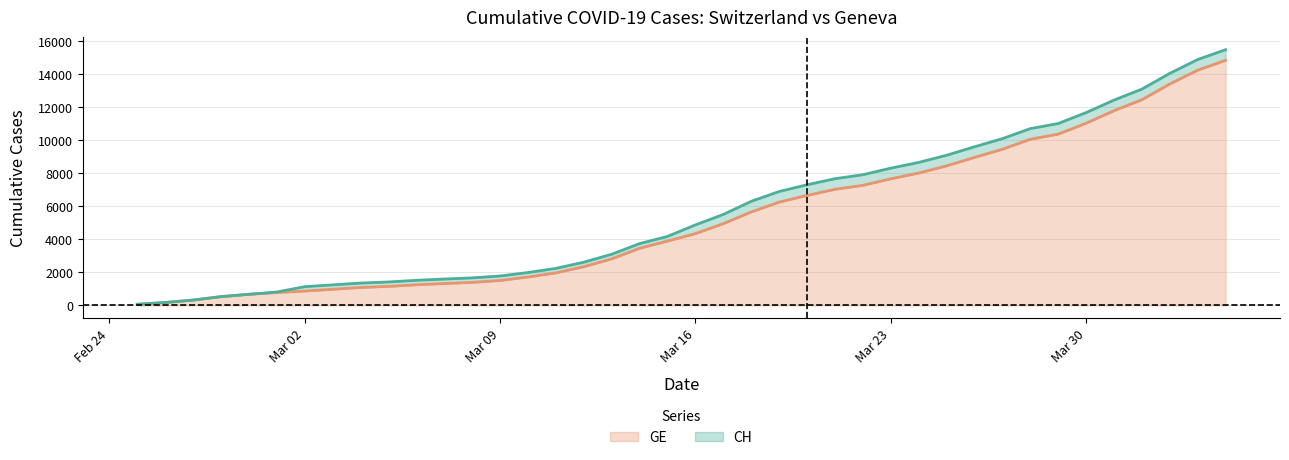

At which category does the chart reach its minimum across all series?

2020-02-25